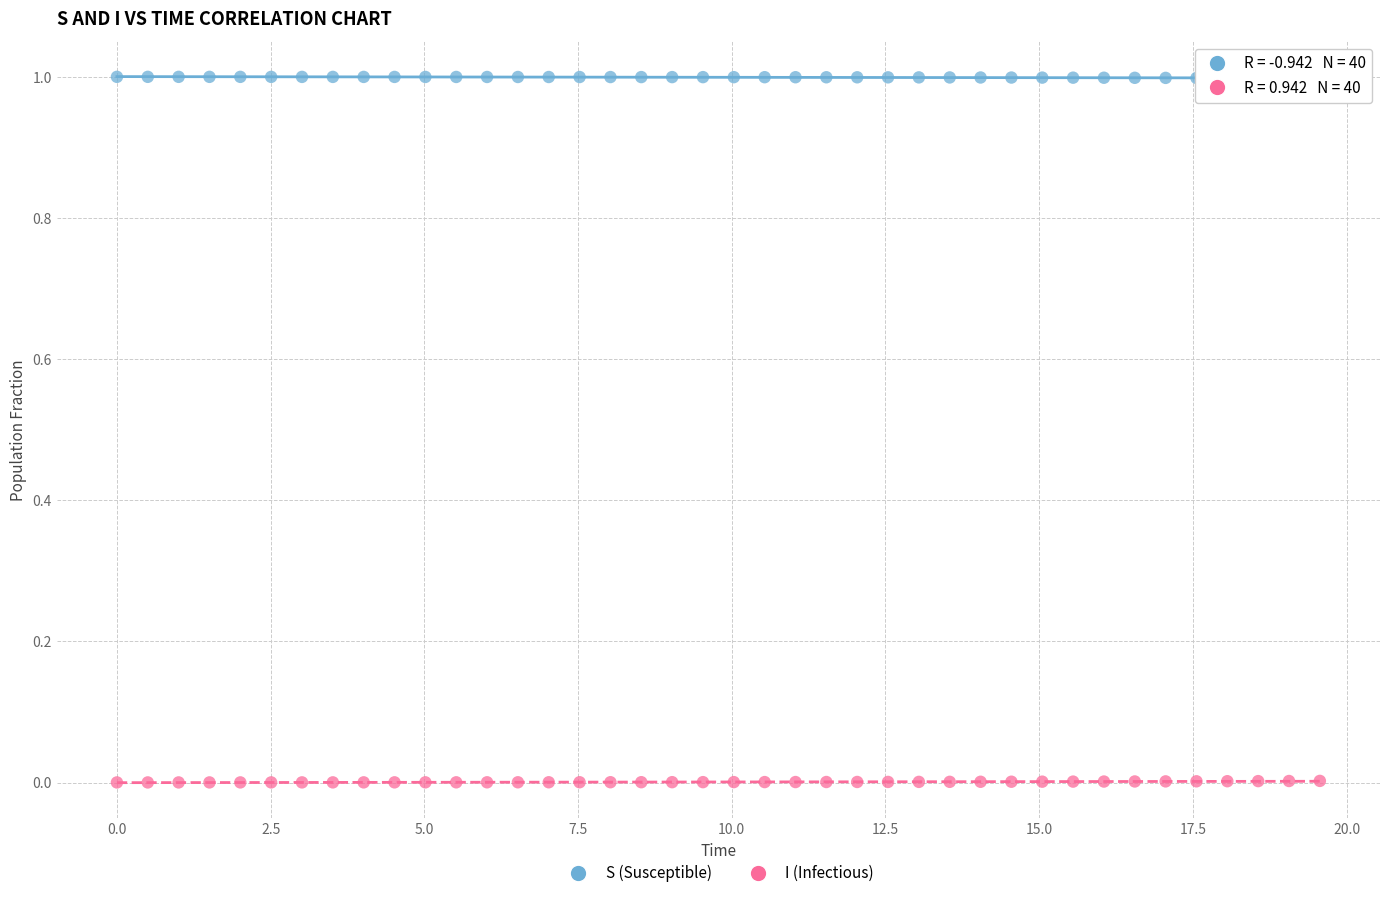

Which series contains the lowest Y value?

I (Infectious)